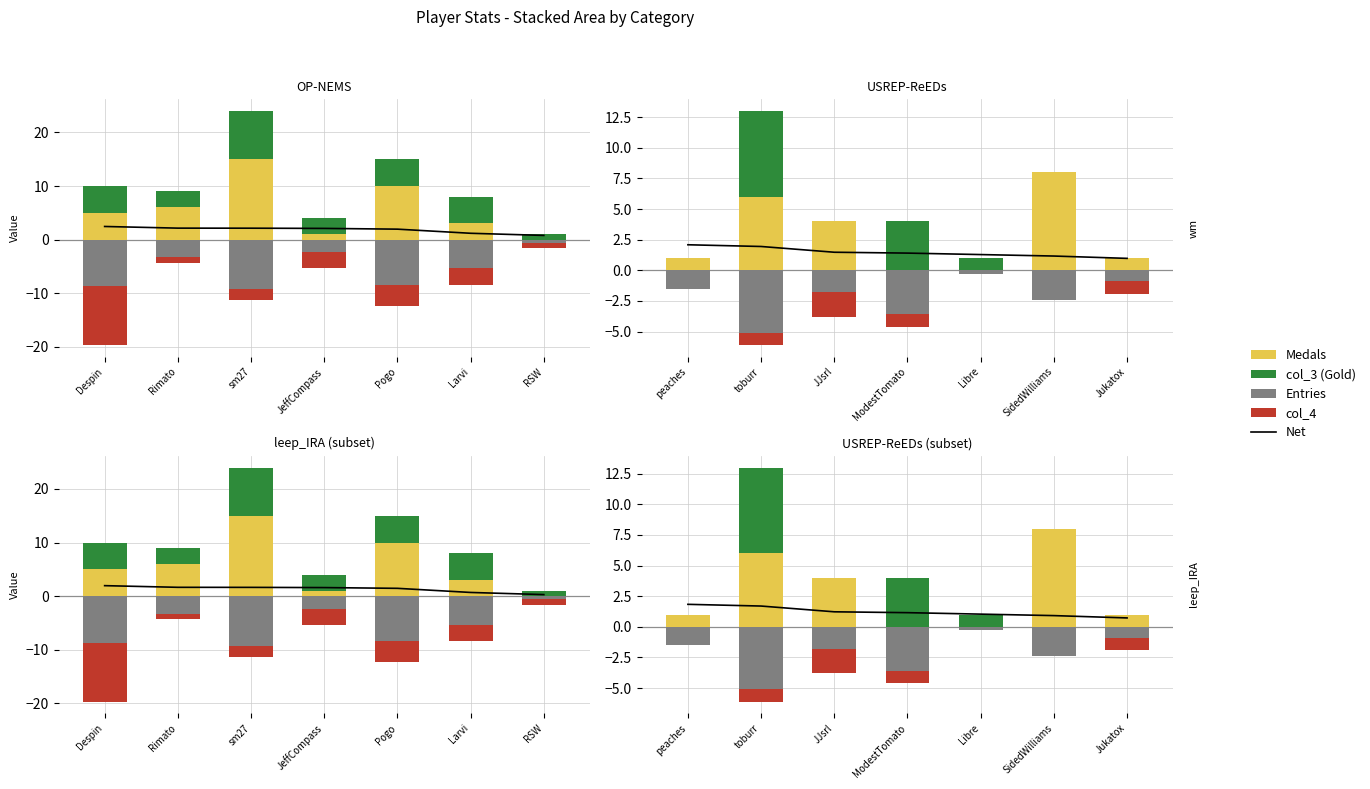

What is the label of the 1st bar from the right?

Jukatox